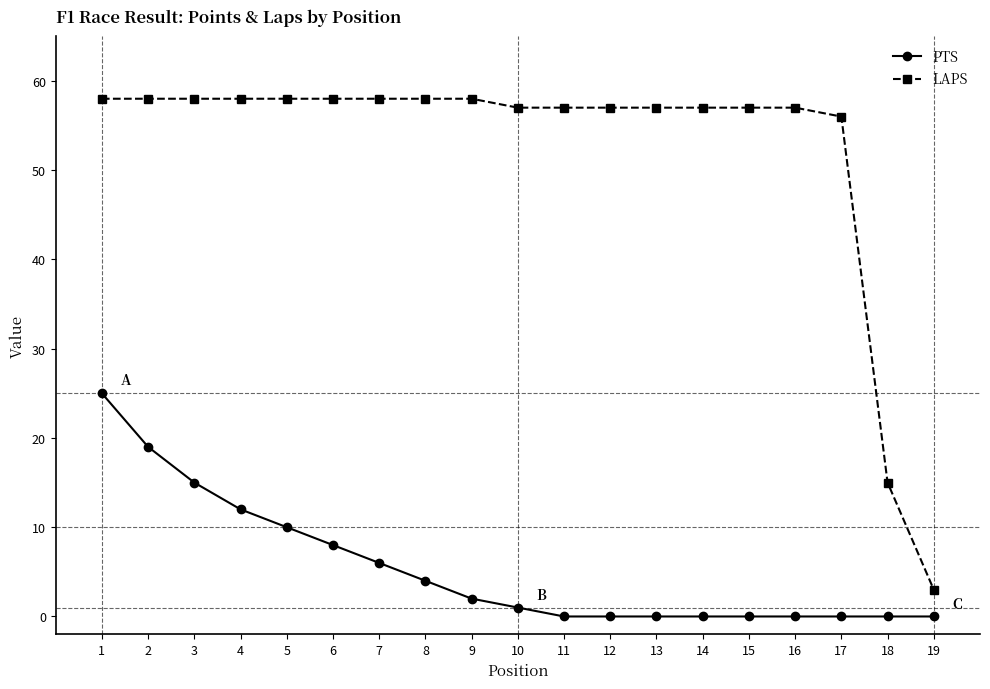

At which label does LAPS reach its minimum?

19